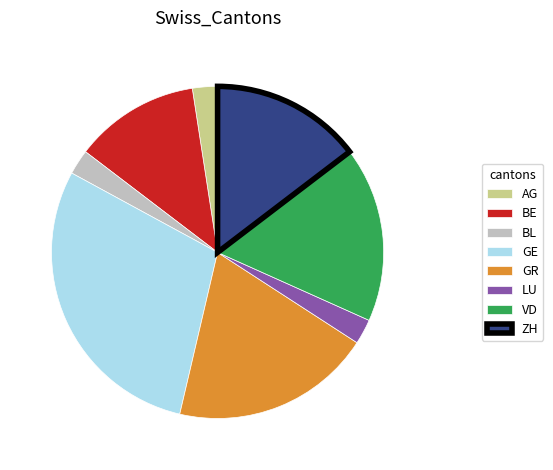

Does VD account for over 50% of the chart?

No